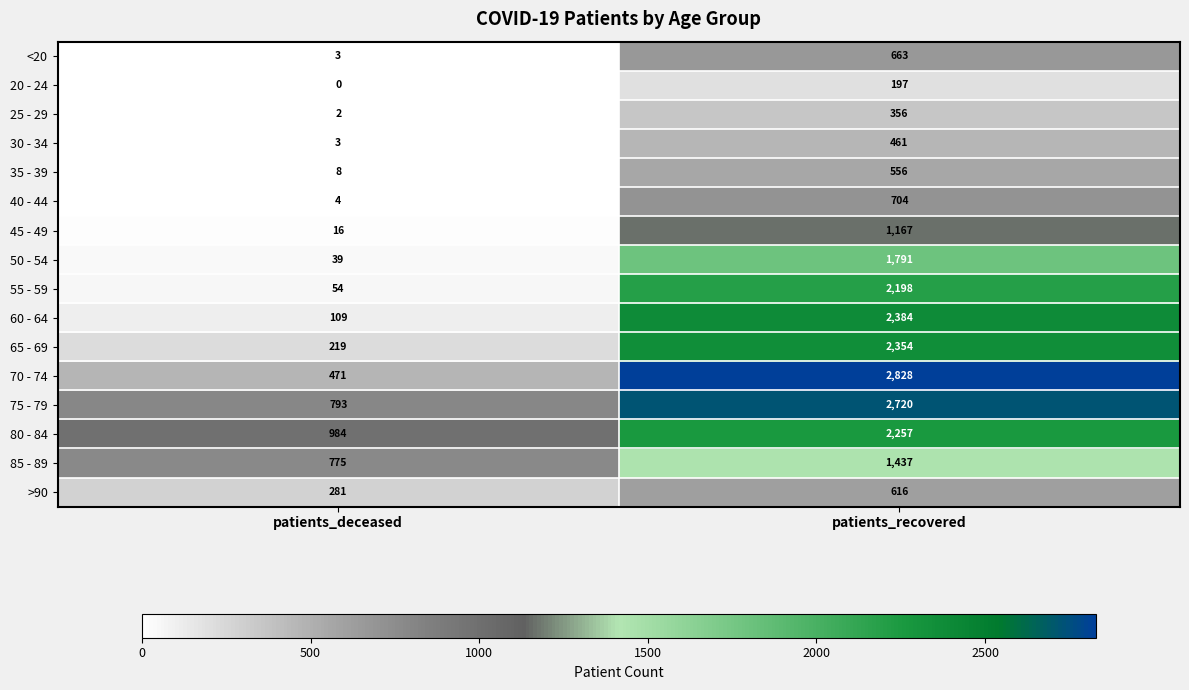

Which series has the largest total across all categories?

75 - 79